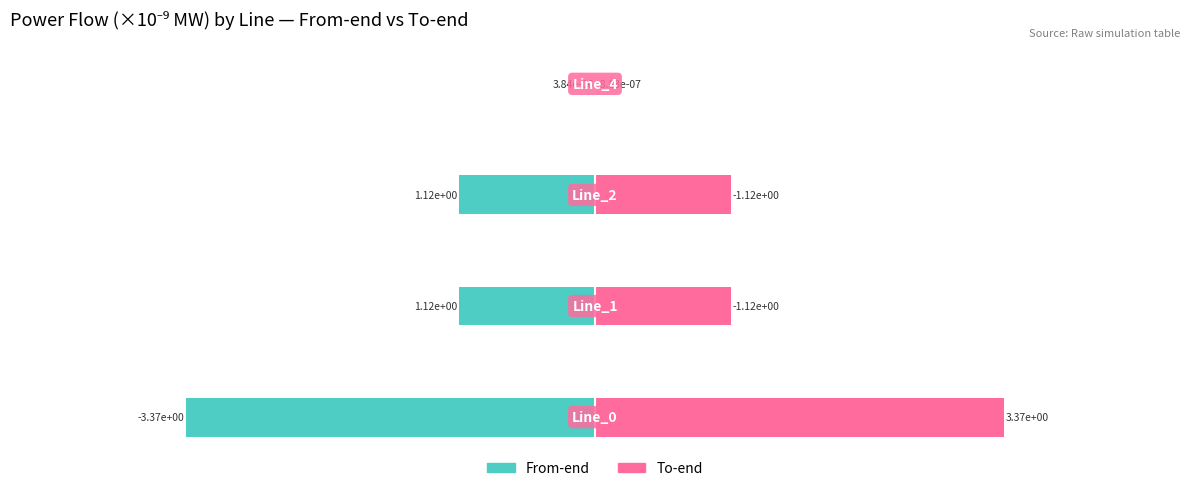

Is the value of To-end at 0 greater than the value of From-end at 0?

Yes